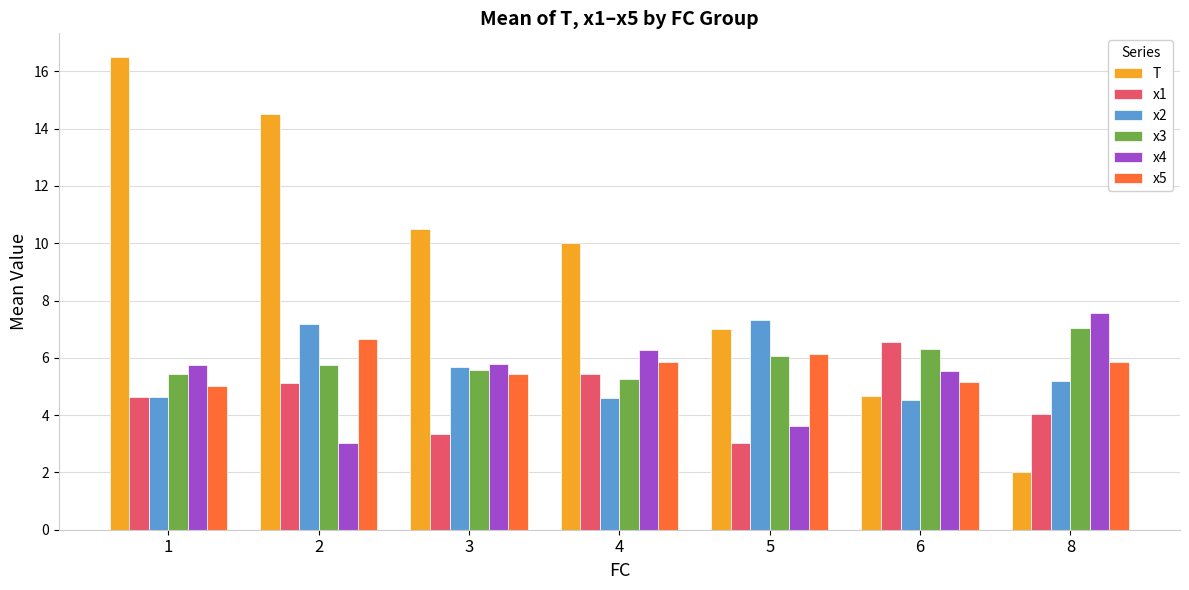

What is the difference between the second highest and minimum values in the x2 series?

2.6